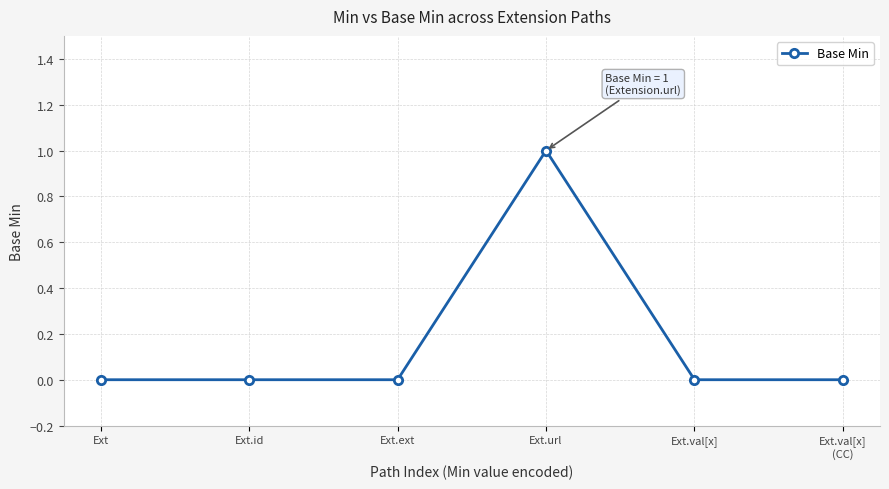

The chart shows a value of 1 at Ext. True or false?

False